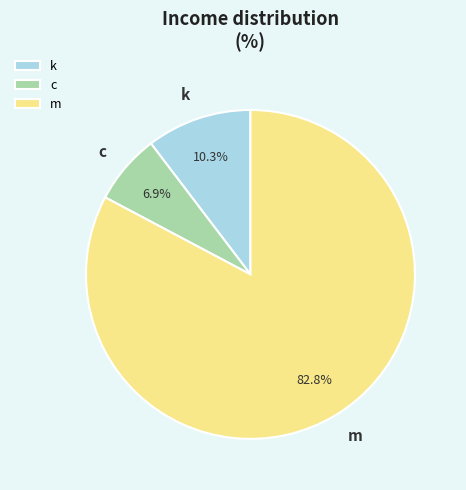

What is the ratio of the value at m to the value at c?

12.0